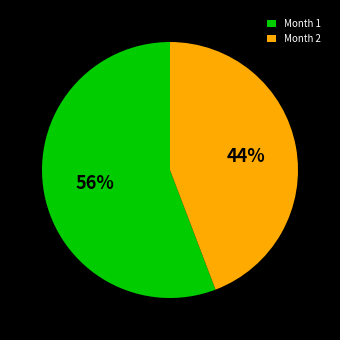

Rank the categories by value from highest to lowest.

Month 1, Month 2